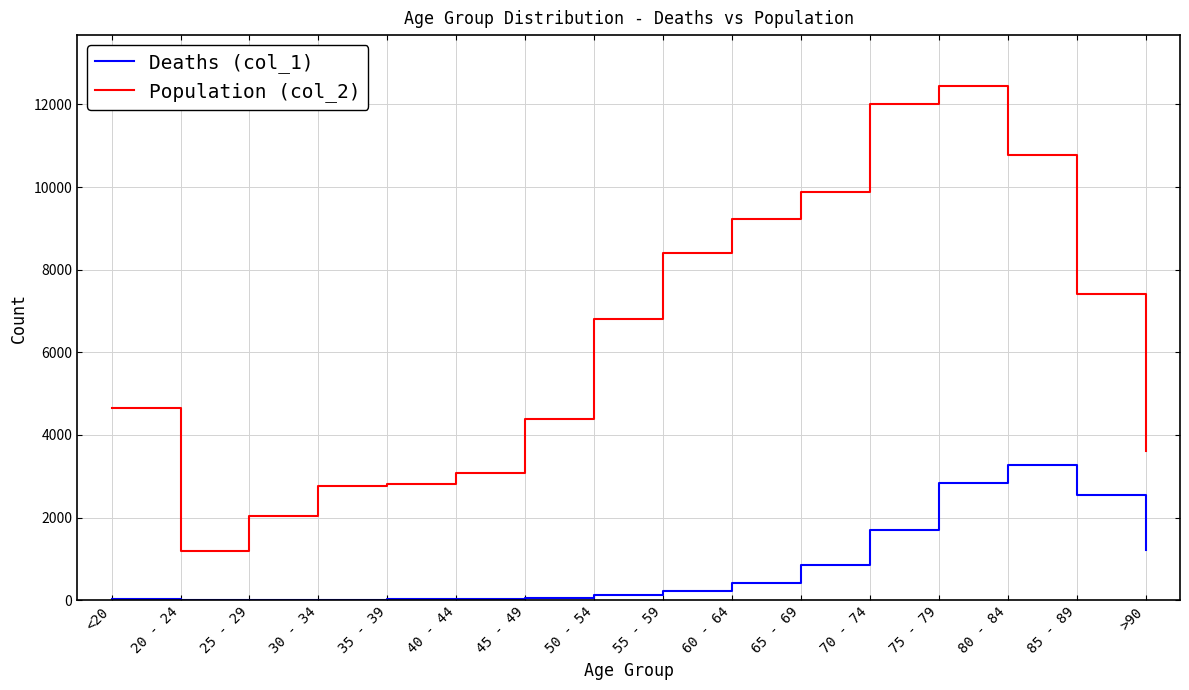

What is the greatest value displayed?

12434